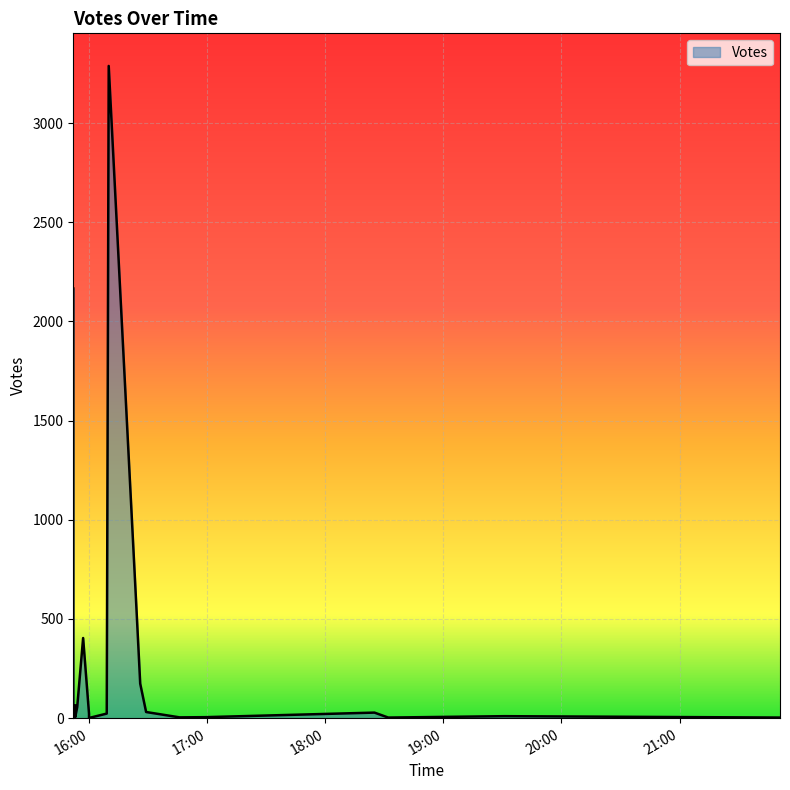

How many values are below 28?

10